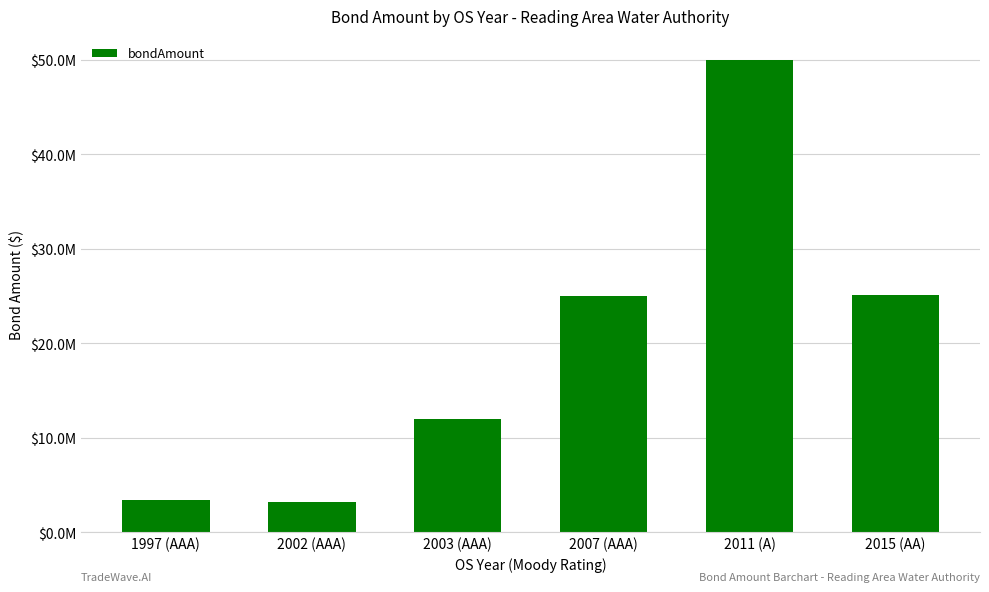

Is it true that the value at 2015 (AA) is 10857056?

False